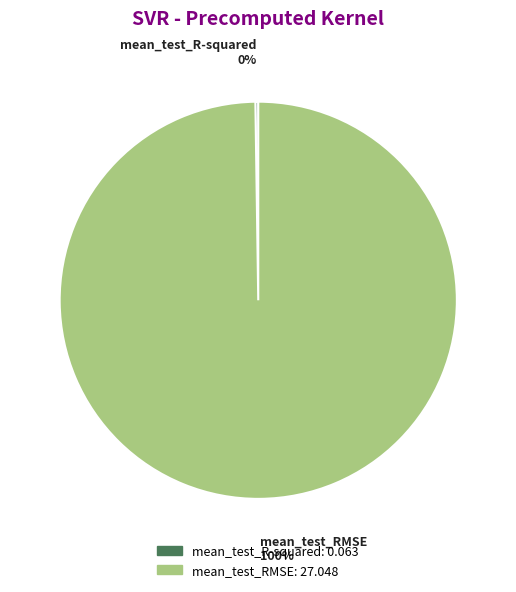

Which category accounts for the majority?

mean_test_RMSE